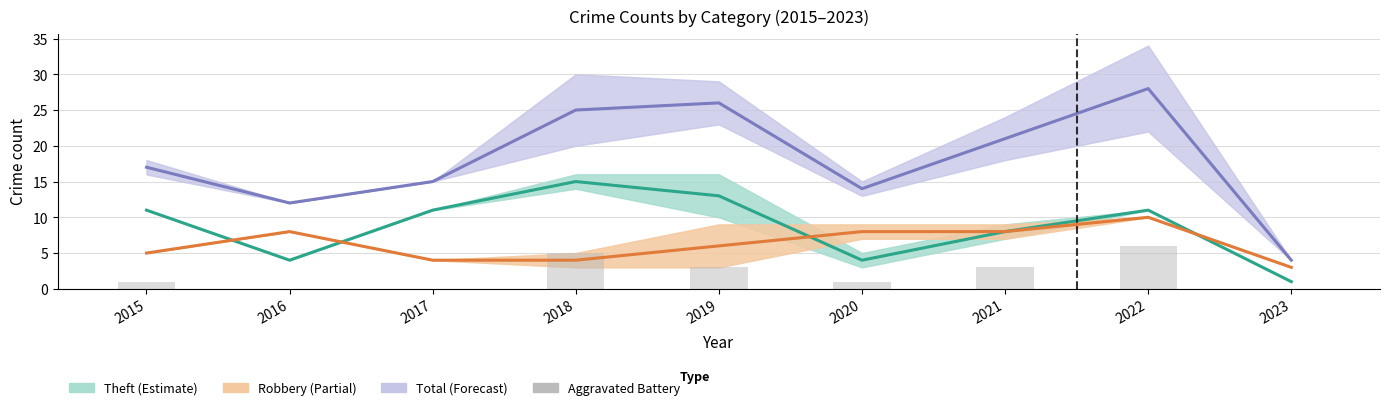

What is the value of the Total bar at the 6th from the left?

14